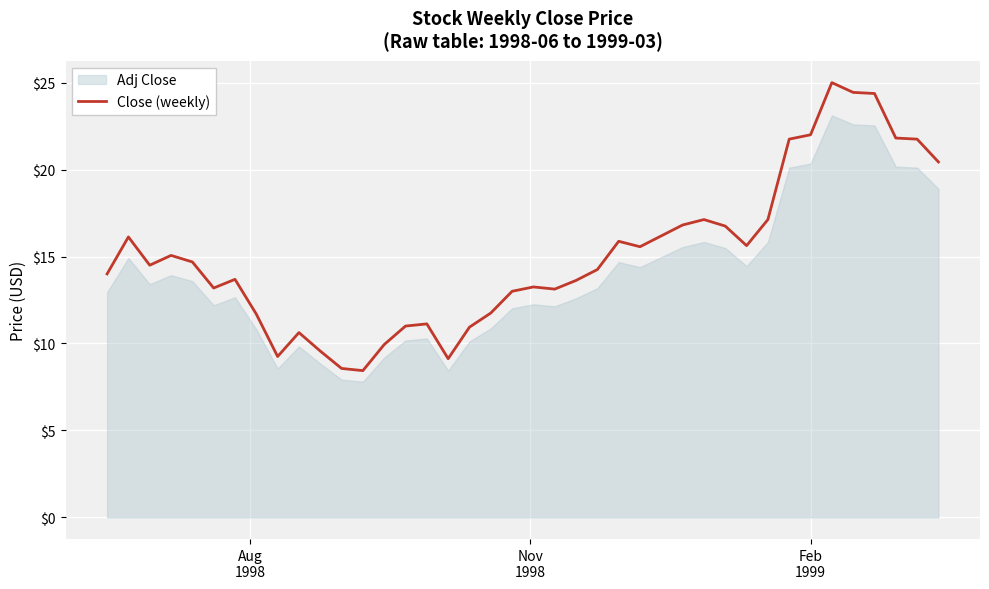

How many values exceed 14?

21